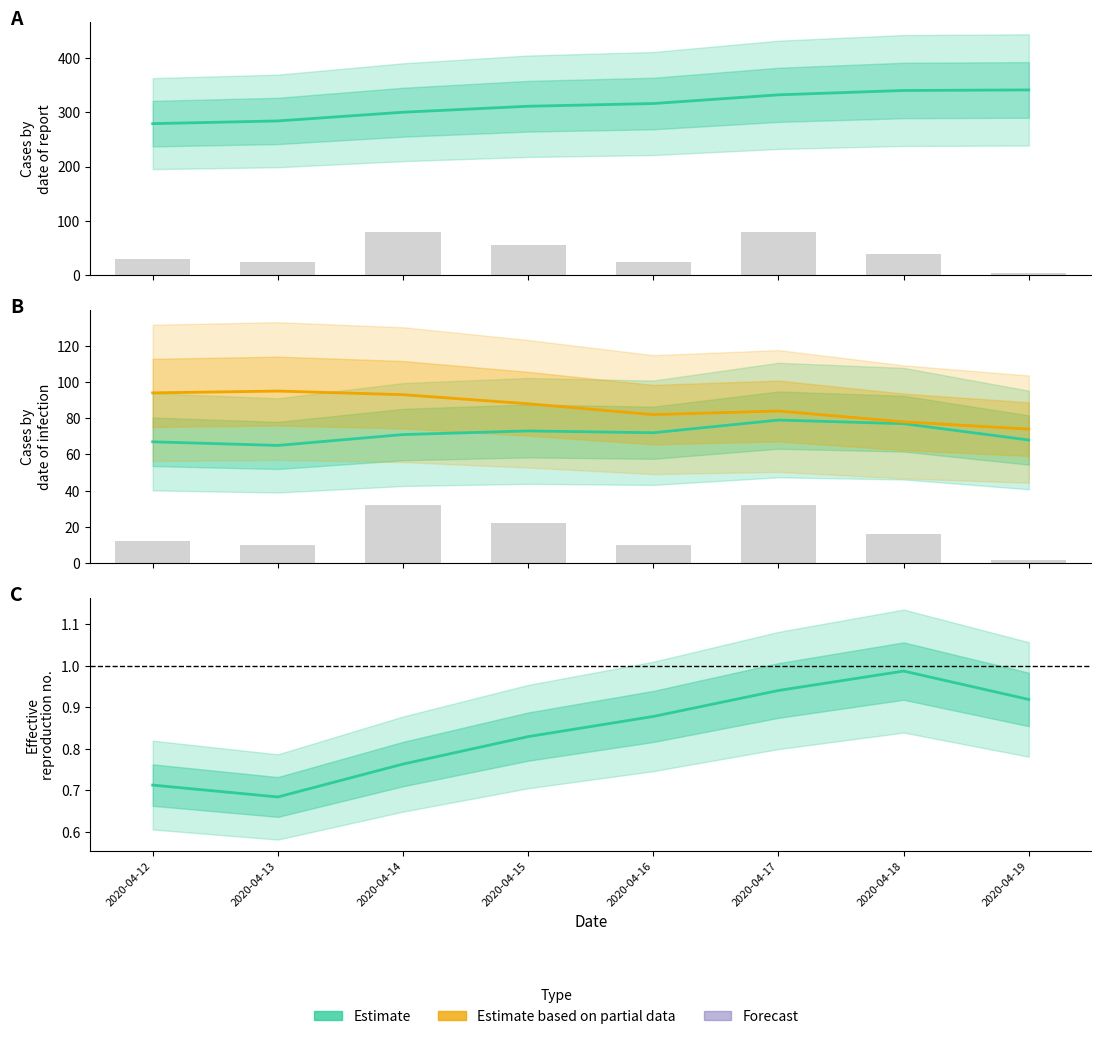

What is the difference between the second highest and minimum values in the col_3 (Estimate) series?

12.0